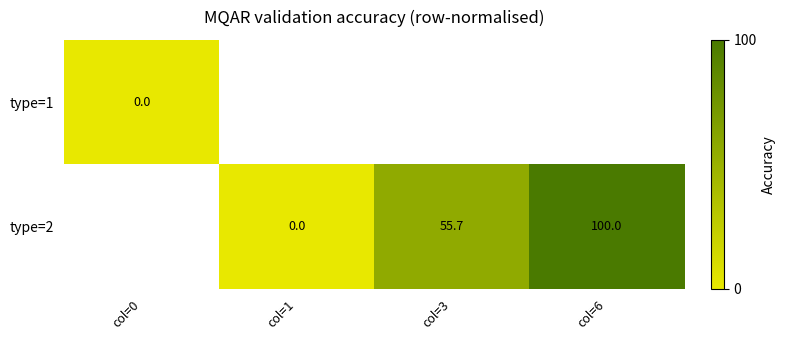

What is the difference between the type=2 values at col=1 and col=3?

55.7